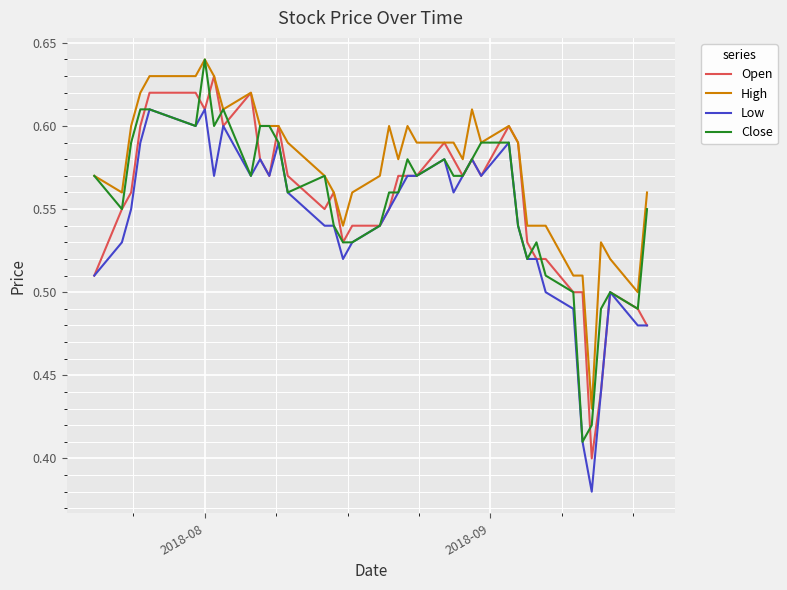

Which series has the largest total across all categories?

High